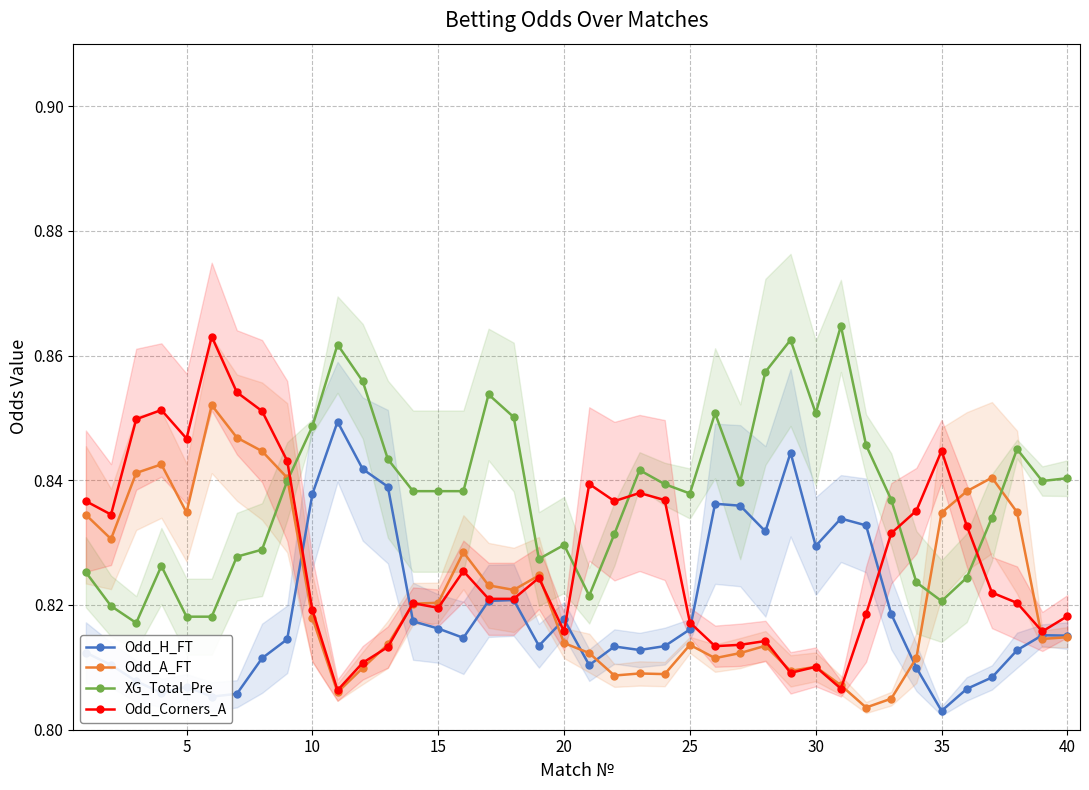

Does the chart display data point markers on the line(s)?

Yes